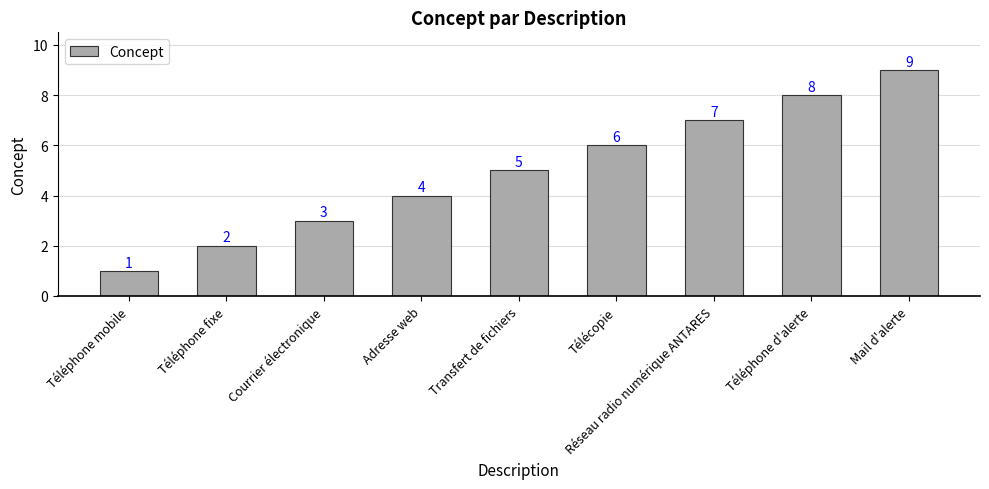

Rank the categories by value from lowest to highest.

Téléphone mobile, Téléphone fixe, Courrier électronique, Adresse web, Transfert de fichiers, Télécopie, Réseau radio numérique ANTARES, Téléphone d'alerte, Mail d'alerte